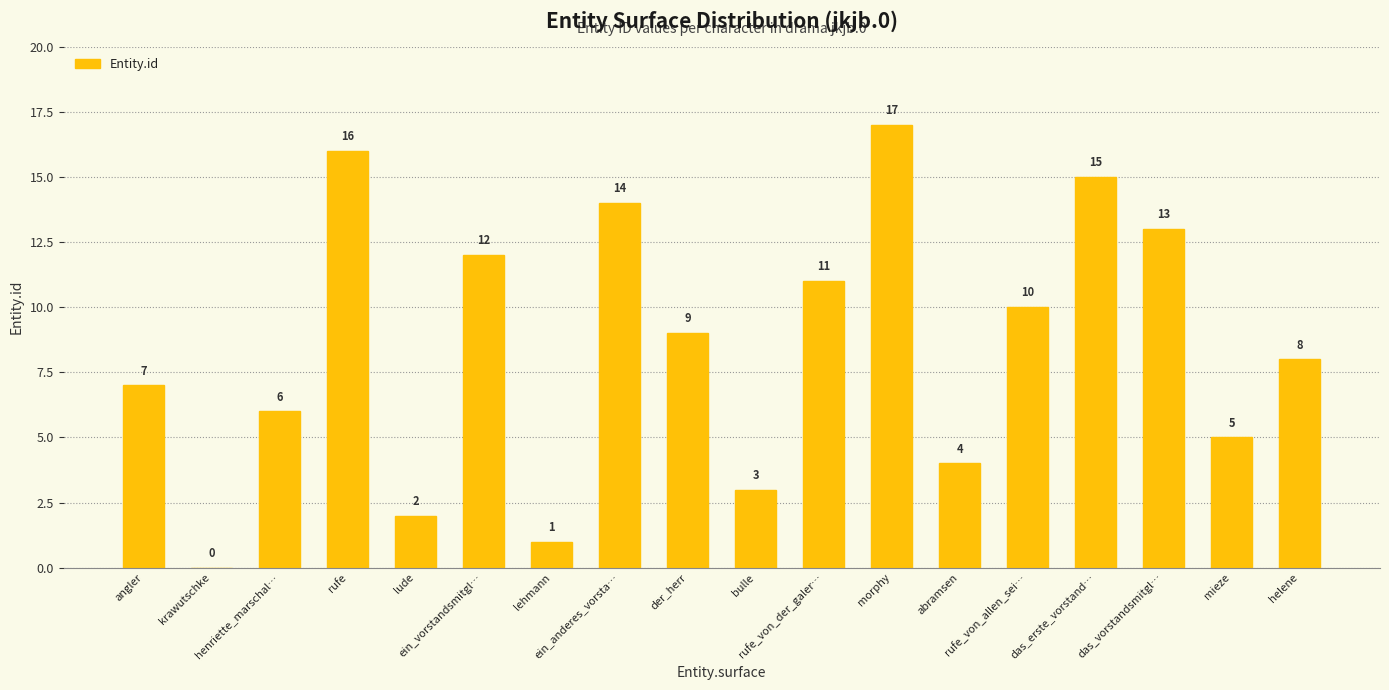

True or false: the data shows 9 at krawutschke.

False